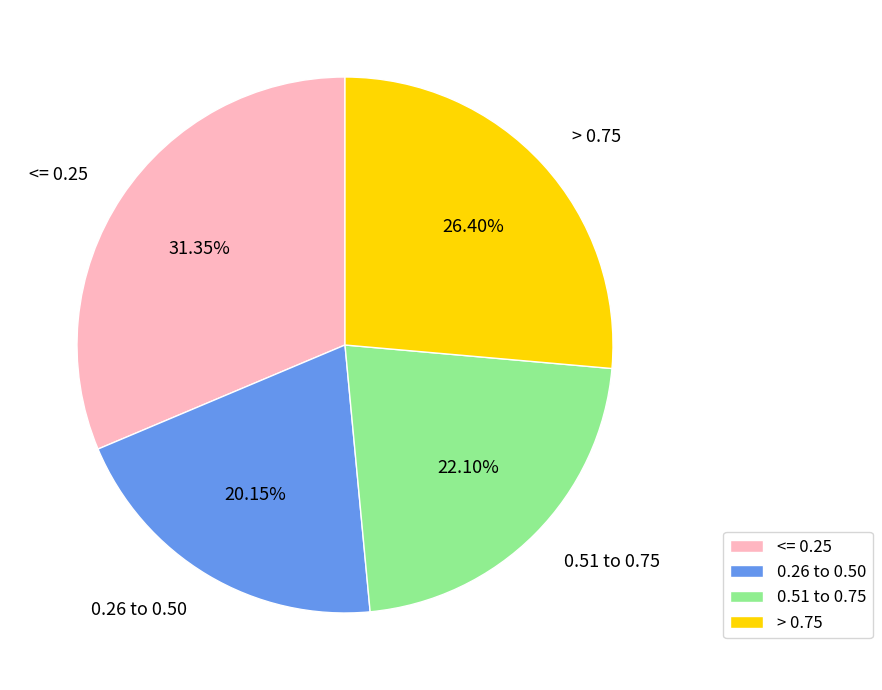

Is the sum of > 0.75 and <= 0.25 greater than half?

Yes